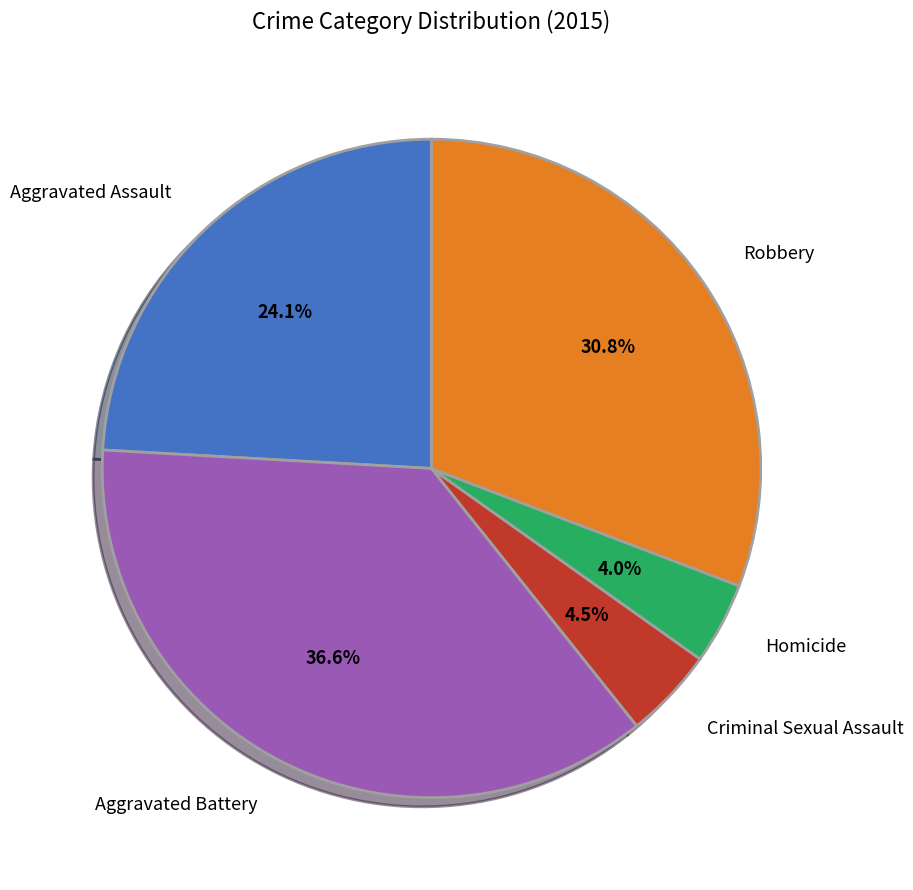

To the nearest percent, what is the combined percentage of Aggravated Assault and Criminal Sexual Assault?

29%